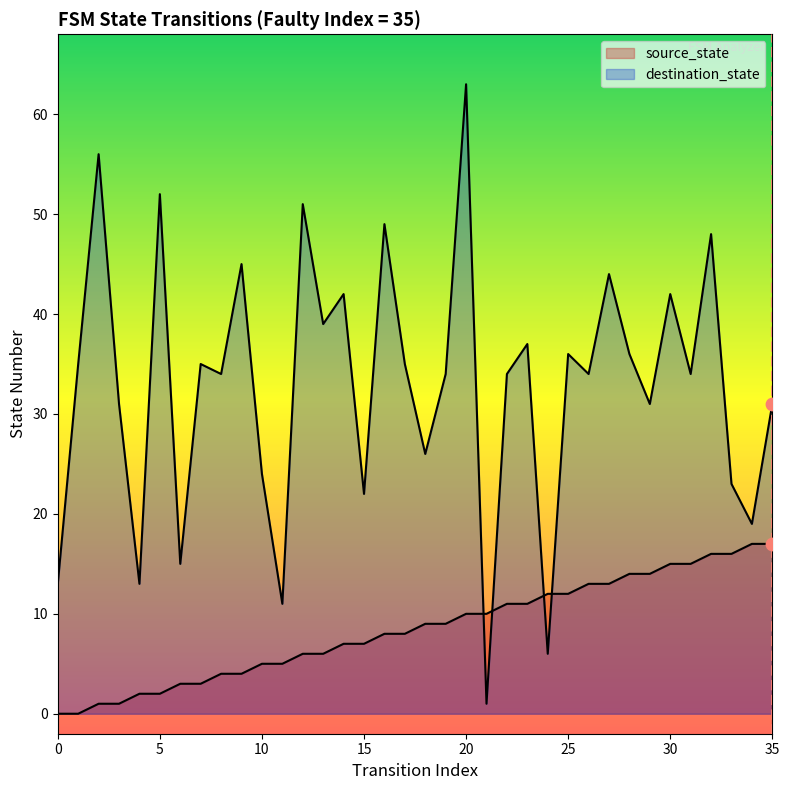

At how many categories does at least one series exceed 40?

10